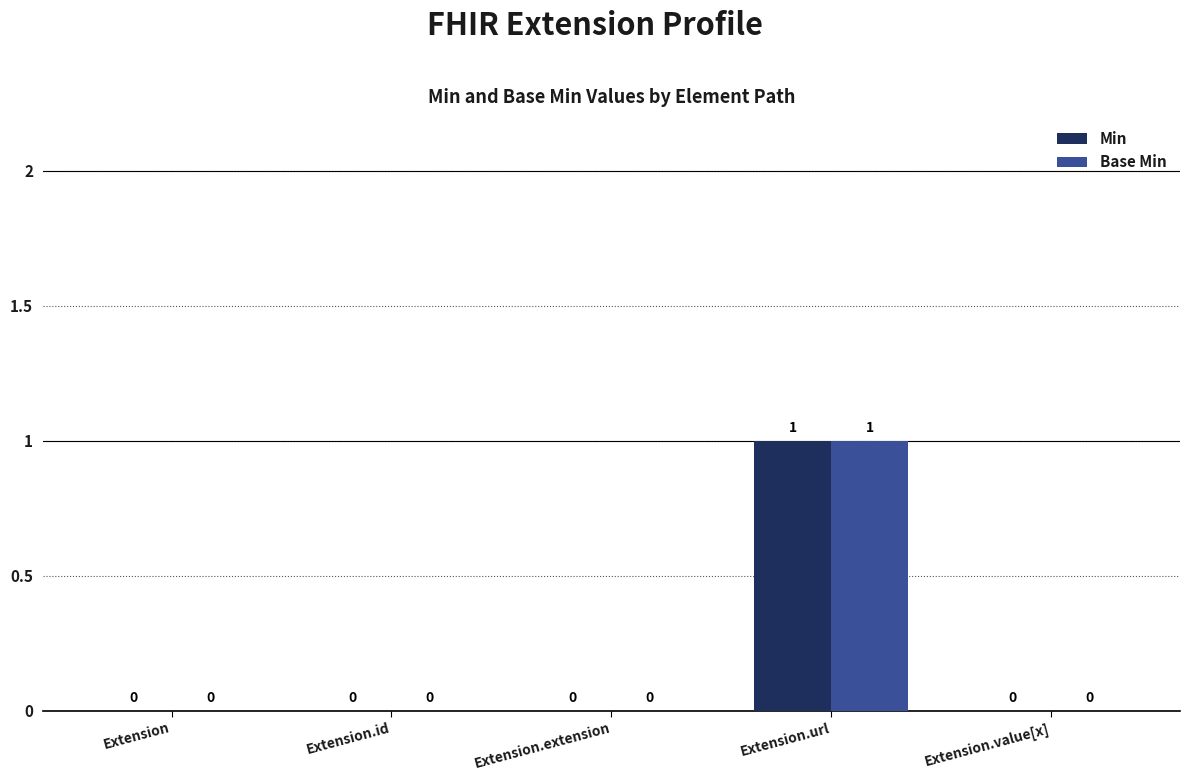

How many groups of bars are there?

5